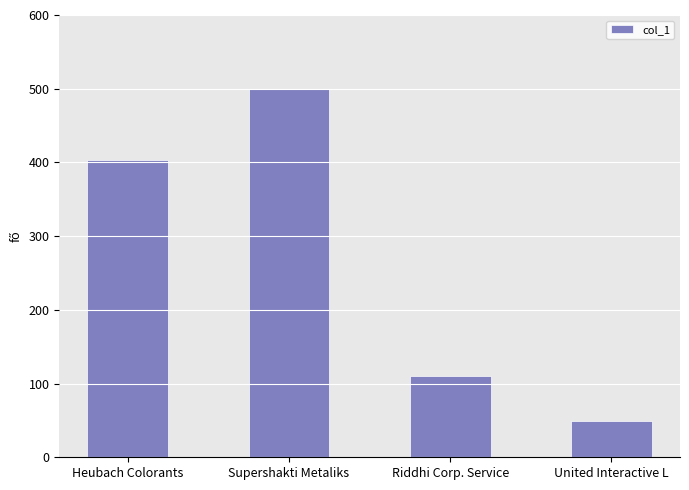

Approximately how many times larger is the value at Riddhi Corp. Service compared to United Interactive L?

2.2